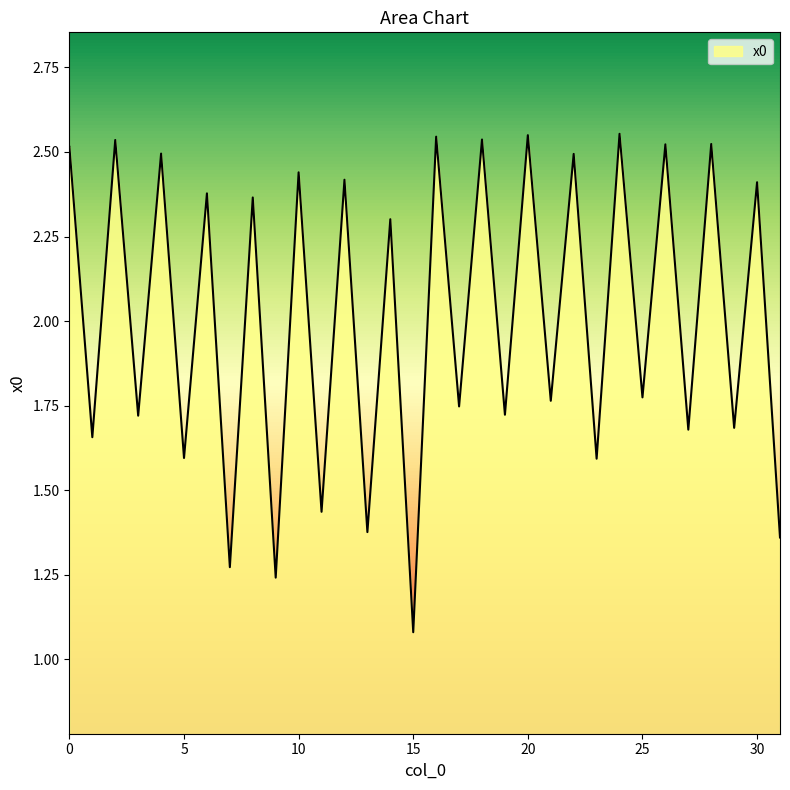

What is the minimum value shown in the chart?

1.1